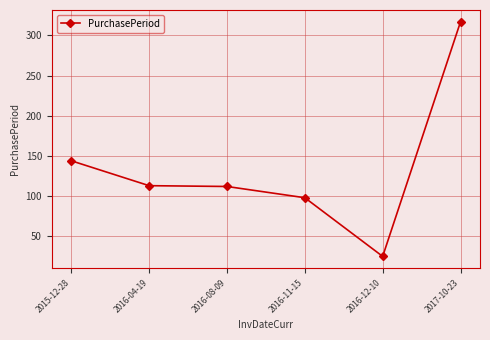

True or false: there are more than 1 points higher than both neighbors.

False